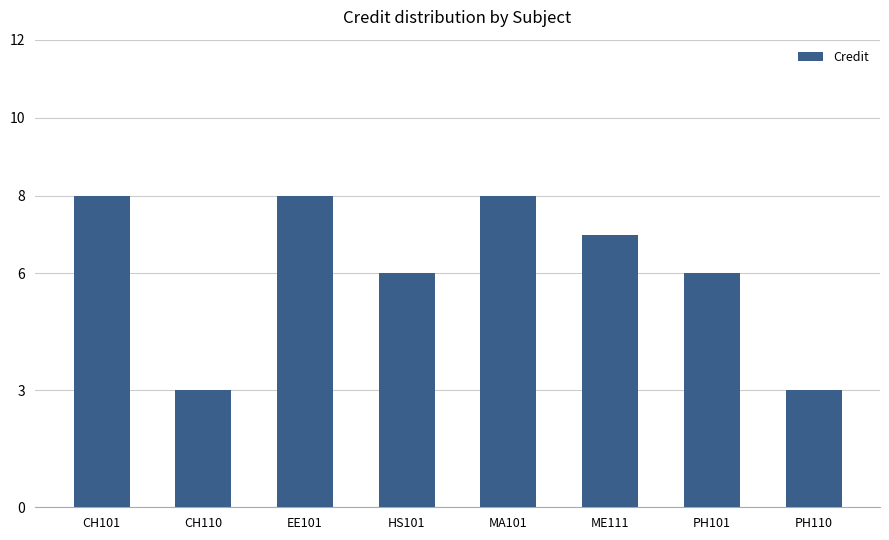

What position from the left is EE101?

3